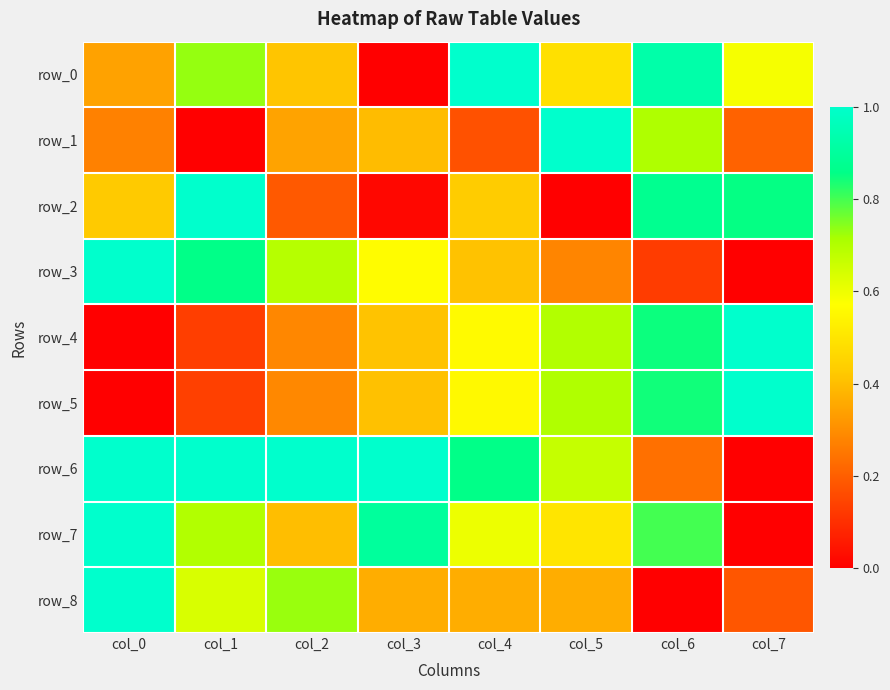

What is the difference between the maximum and minimum values in the row_0 series?

1.0